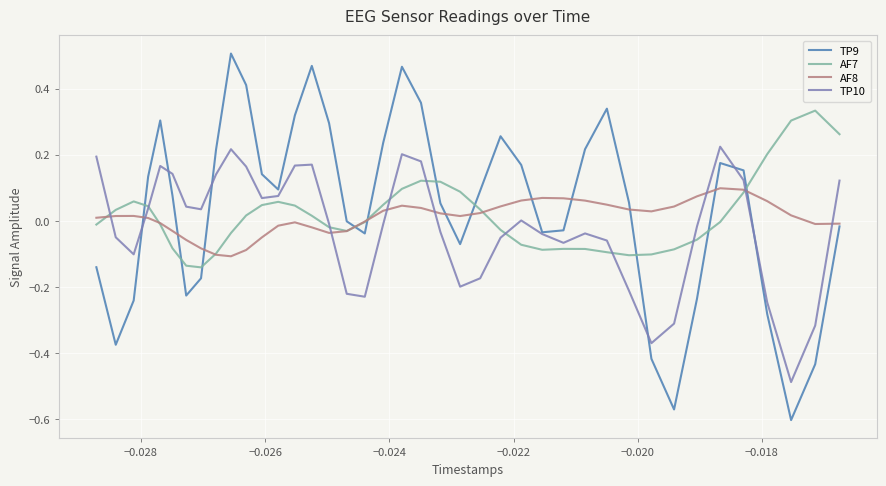

True or false: AF8 has more than 0 interior local peaks.

True